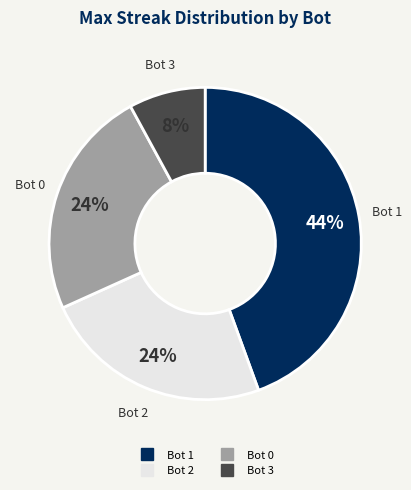

How many slices are in this pie chart?

4